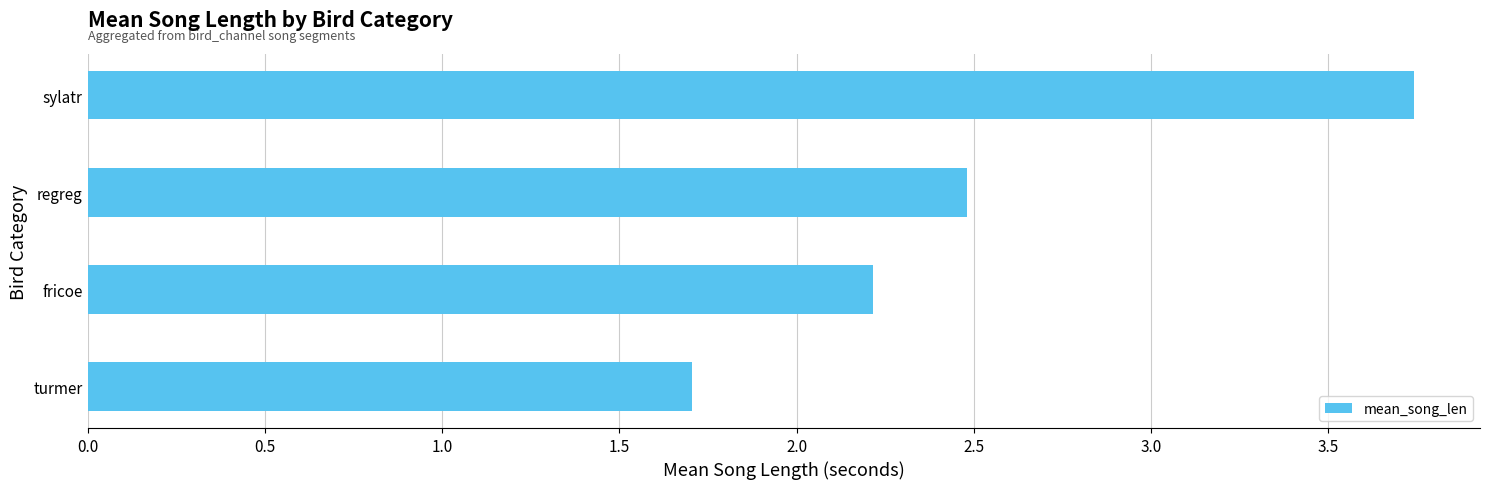

What is the average value?

2.5